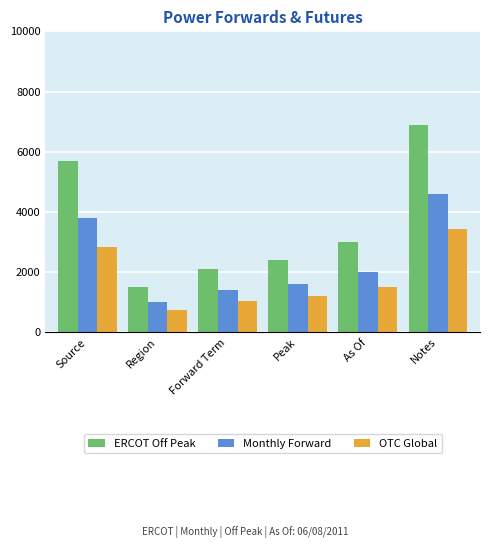

Between Source and Peak, which series saw the biggest shift?

ERCOT Off Peak